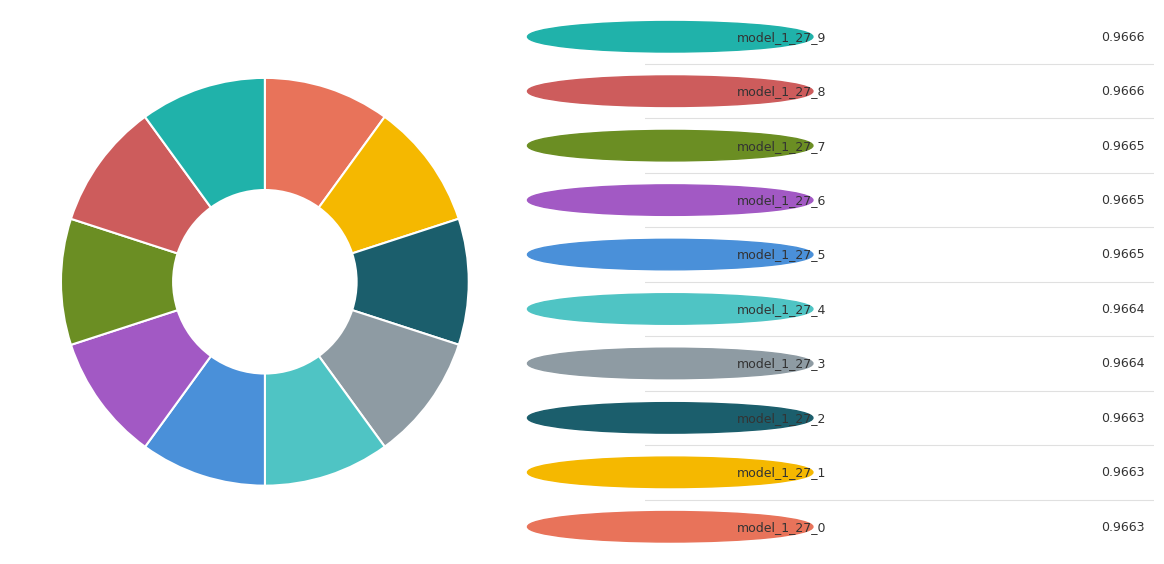

How many slices are in this pie chart?

10